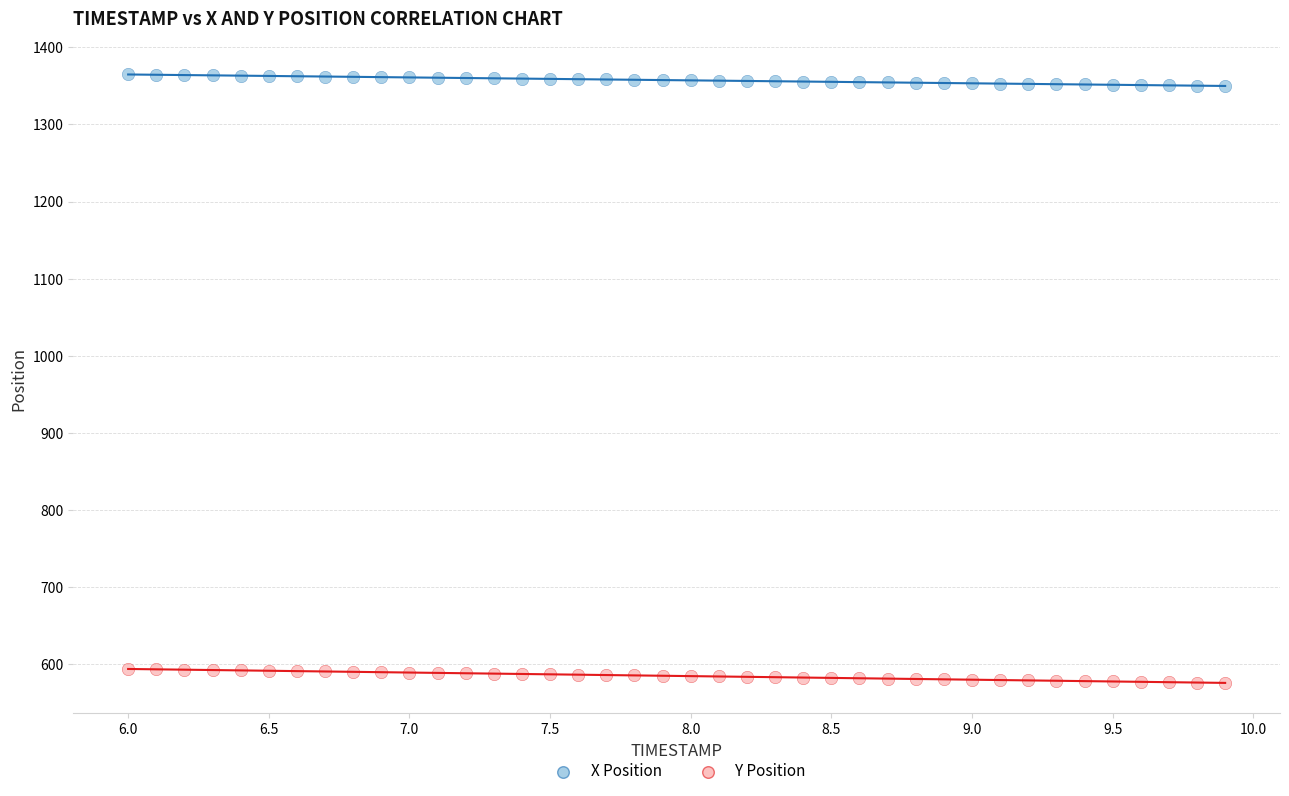

Which series reaches the maximum Y coordinate?

X Position